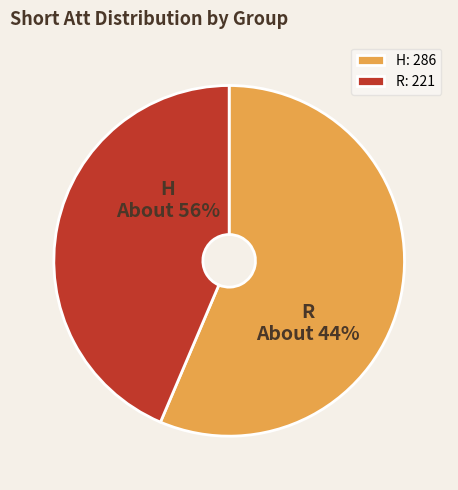

To the nearest percent, what is the difference between the R and H slice percentages?

13%